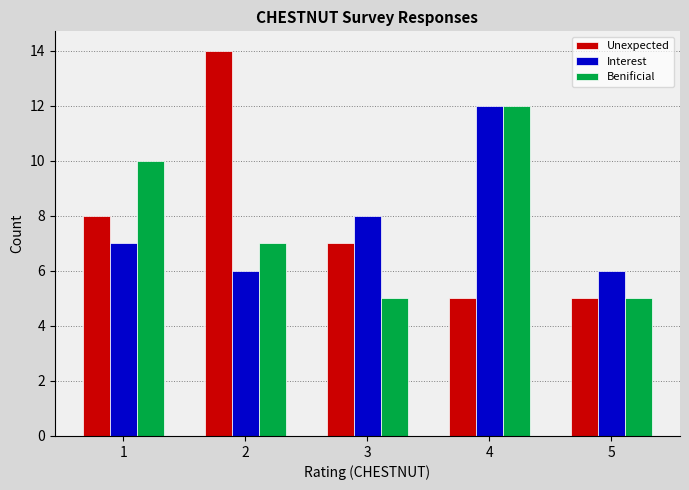

Reading right to left, transcribe all the data shown in this chart.

Unexpected: 5	5	7	14	8
Interest: 6	12	8	6	7
Benificial: 5	12	5	7	10